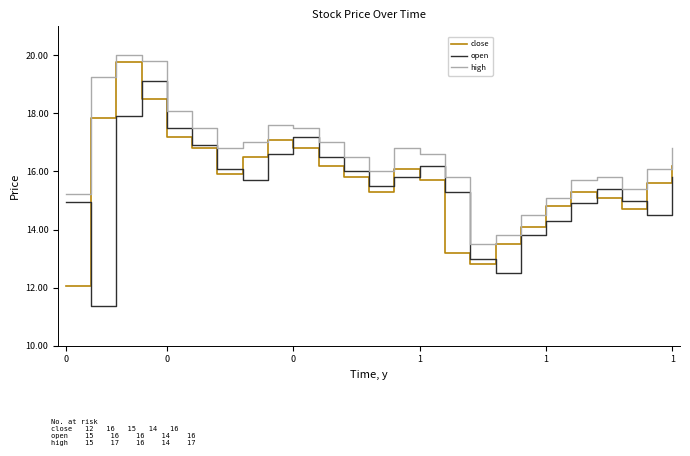

Which series has the largest range (max minus min)?

open